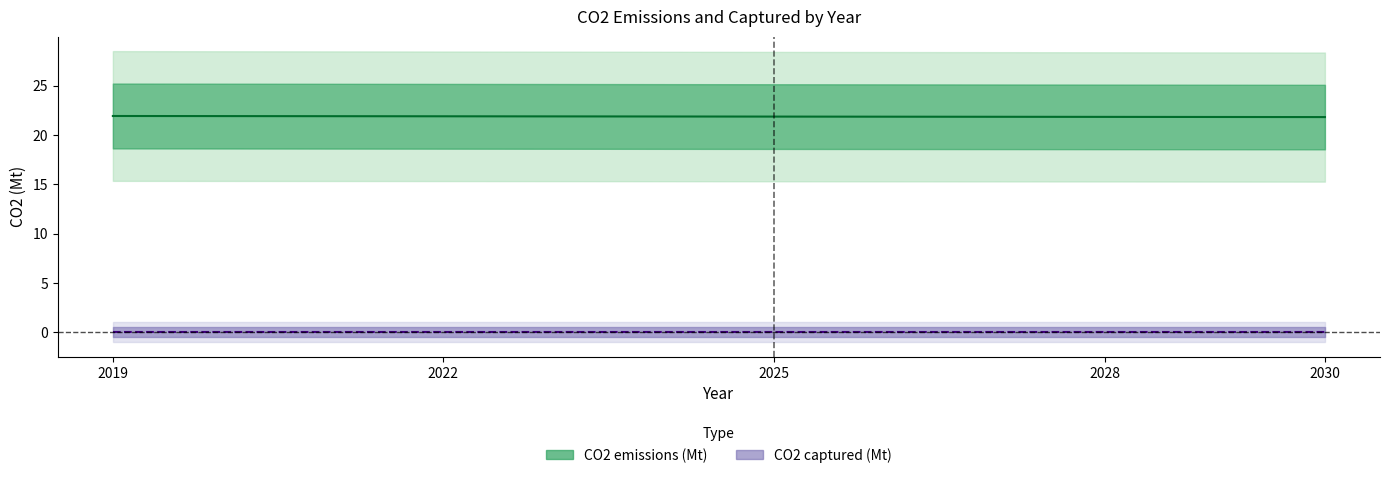

What is the spread (max minus min) of values at total_SGP_2019?

21.9